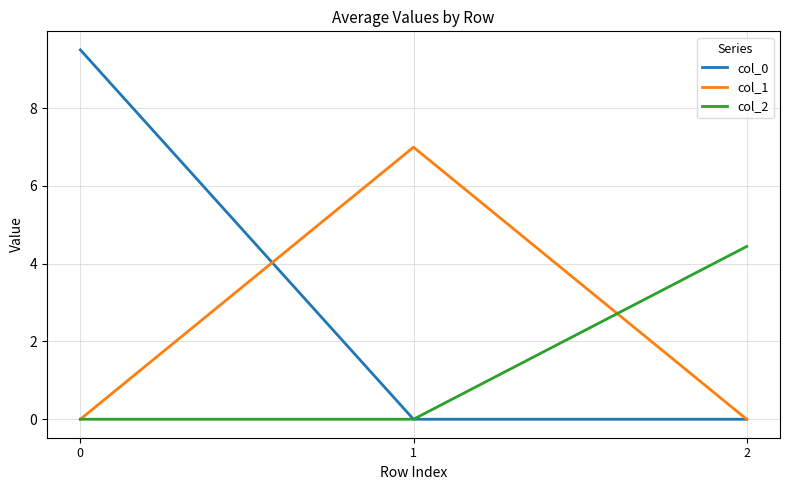

The value of col_2 at 0 is 0.0. True or false?

True